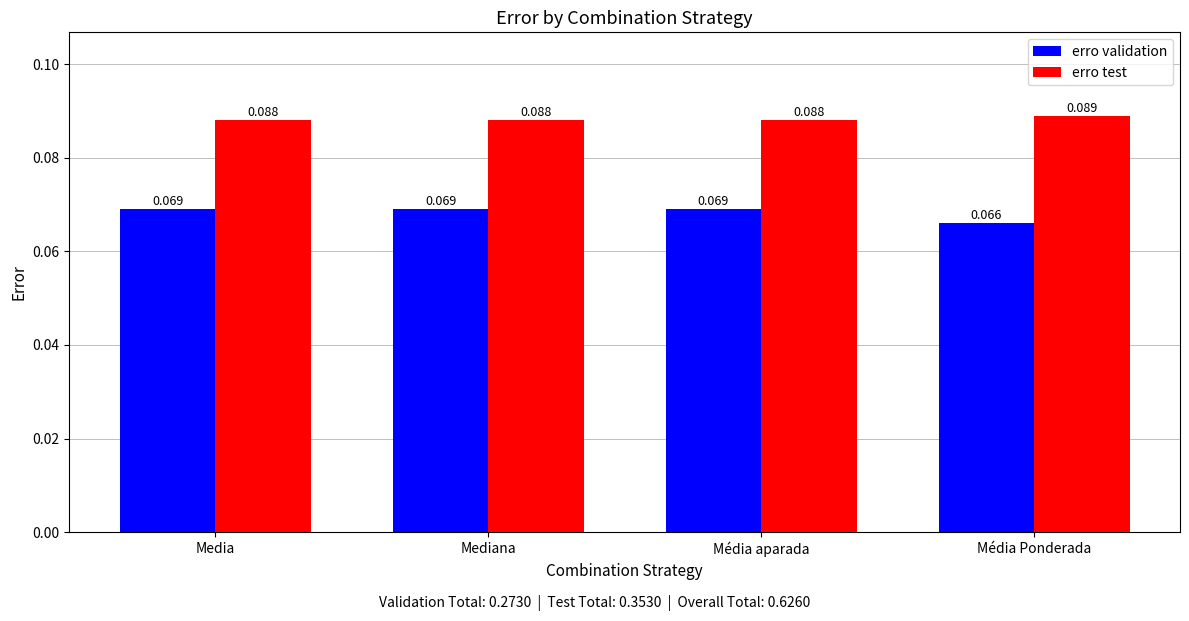

Are the bars horizontal?

No